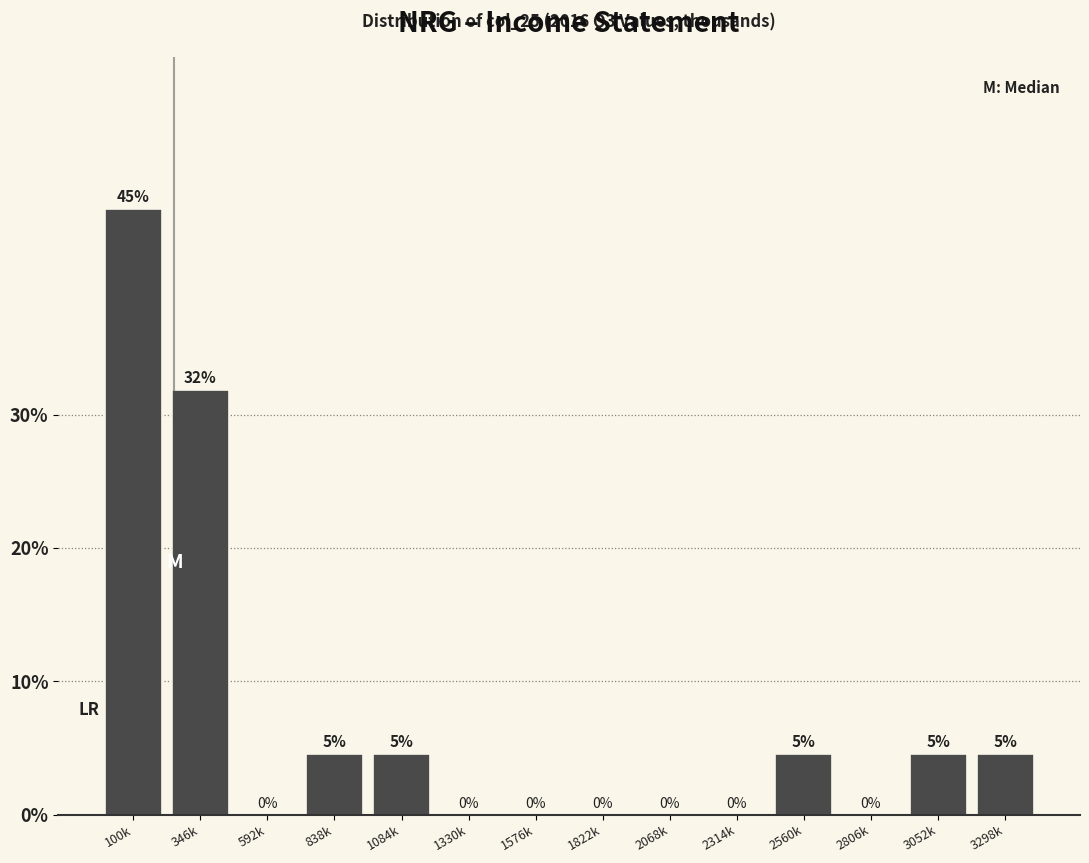

What is the maximum value shown in the chart?

45.5